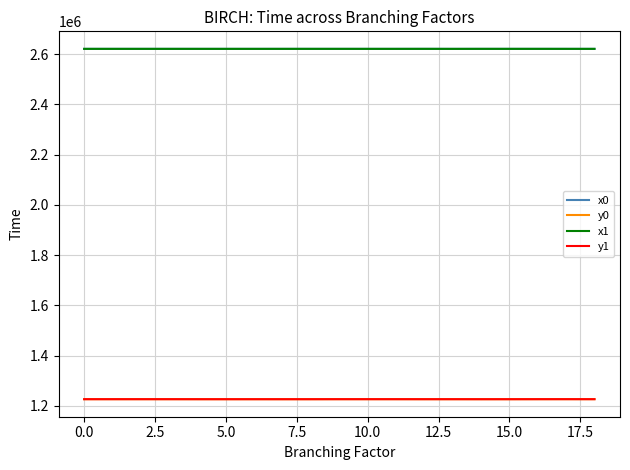

How many values in the x0 series exceed 2620595?

10